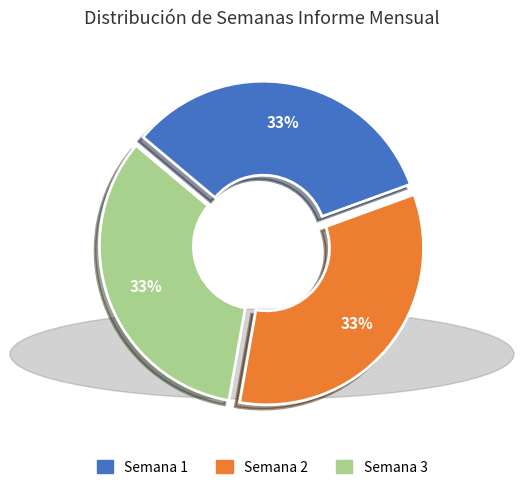

Is the sum of Semana 3 and Semana 2 greater than half?

Yes